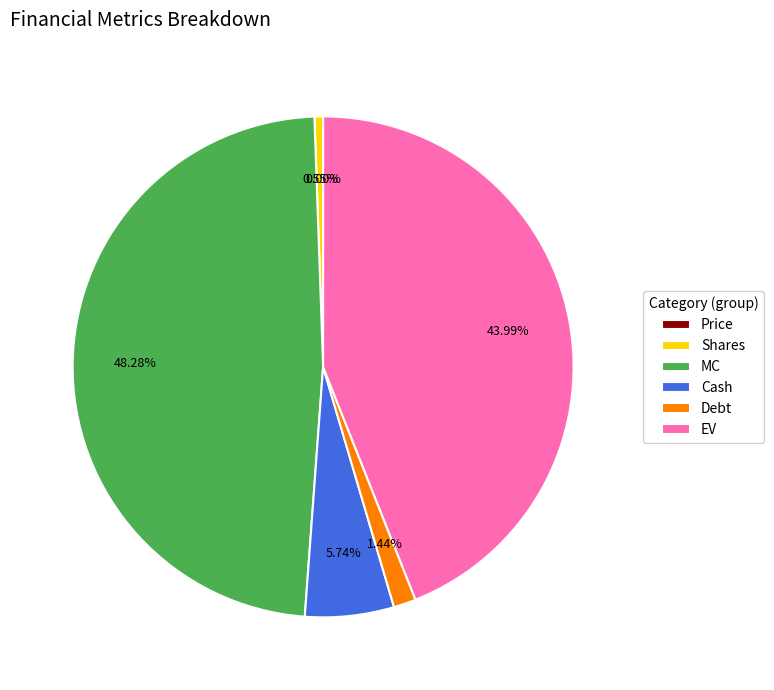

What is the largest slice in the pie chart?

MC